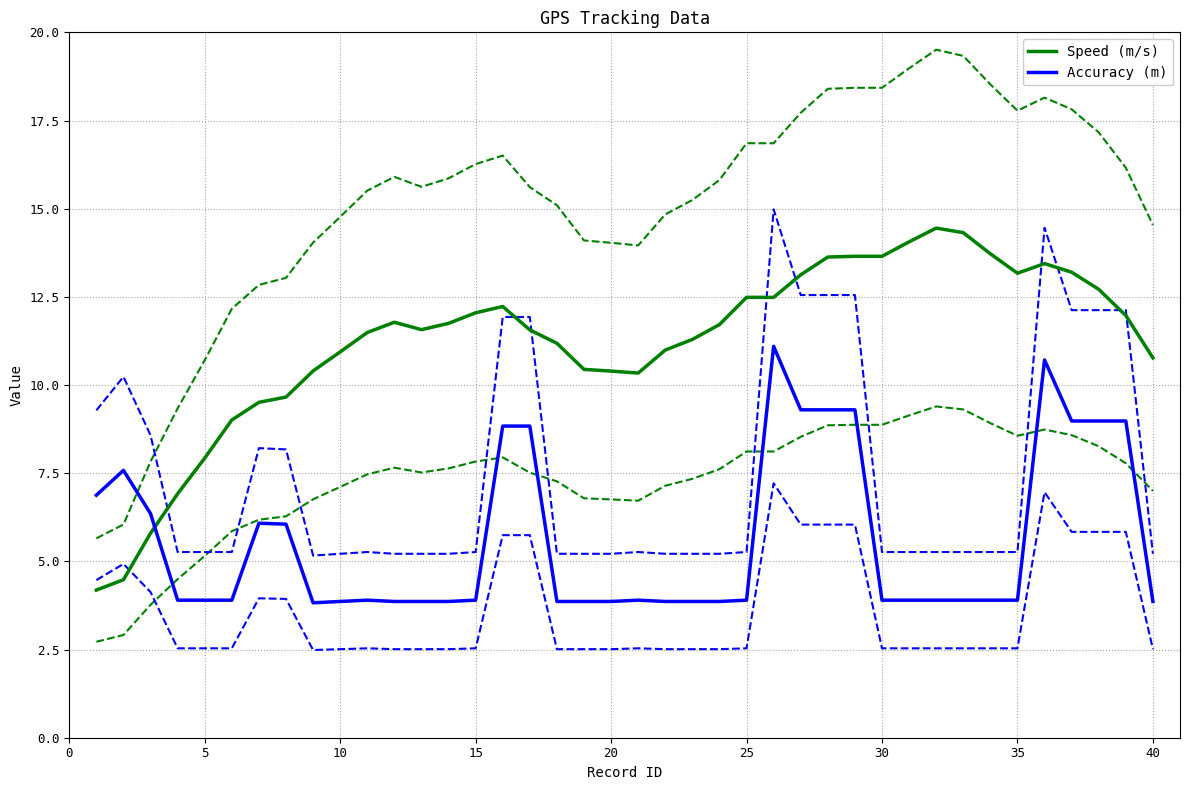

The Speed (m/s) series shows 4.9 at 40. True or false?

False